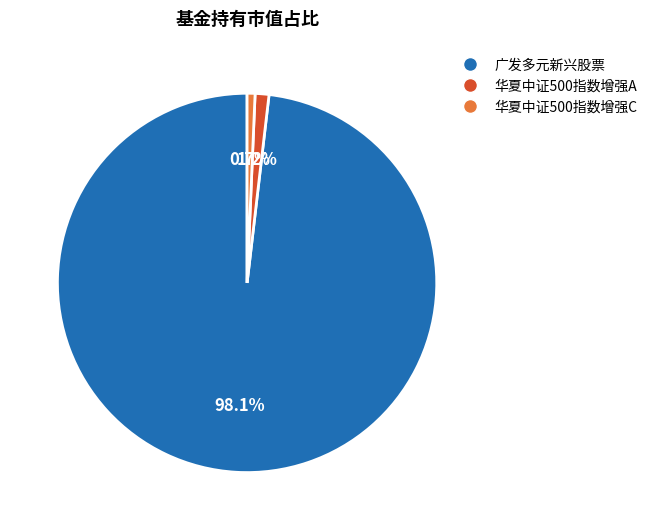

How many segments does this pie chart have?

3